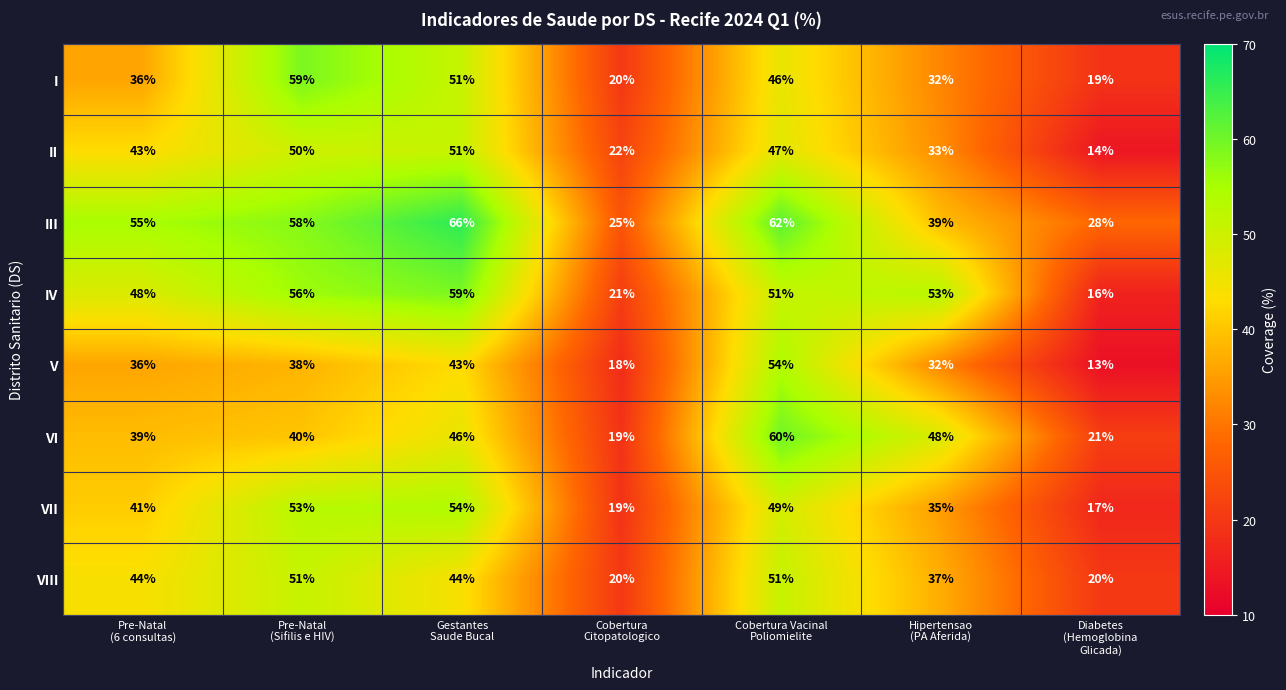

What is the minimum value for III?

25